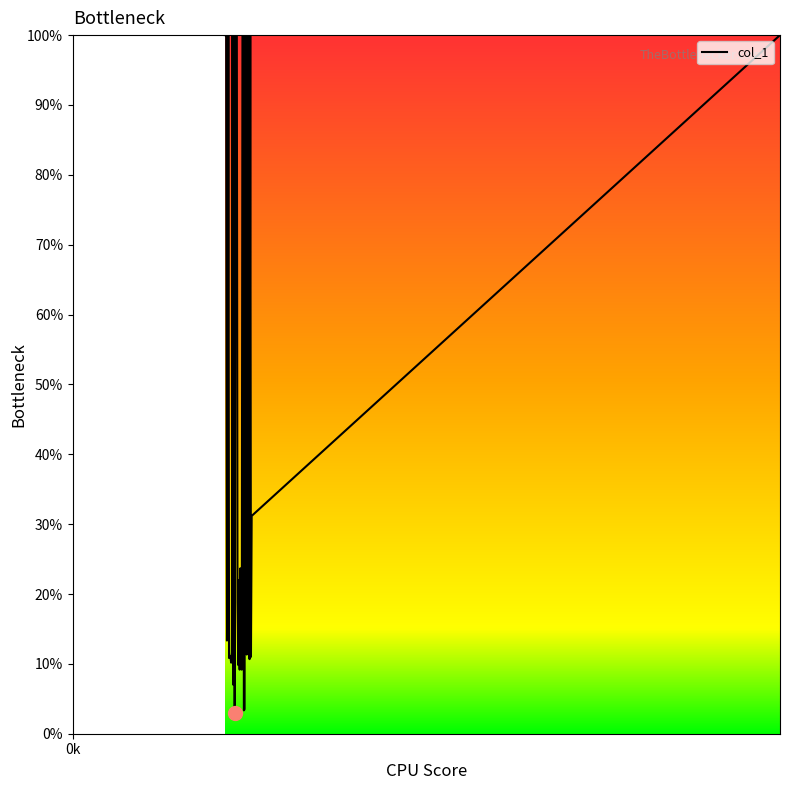

What is the greatest value displayed?

100.0